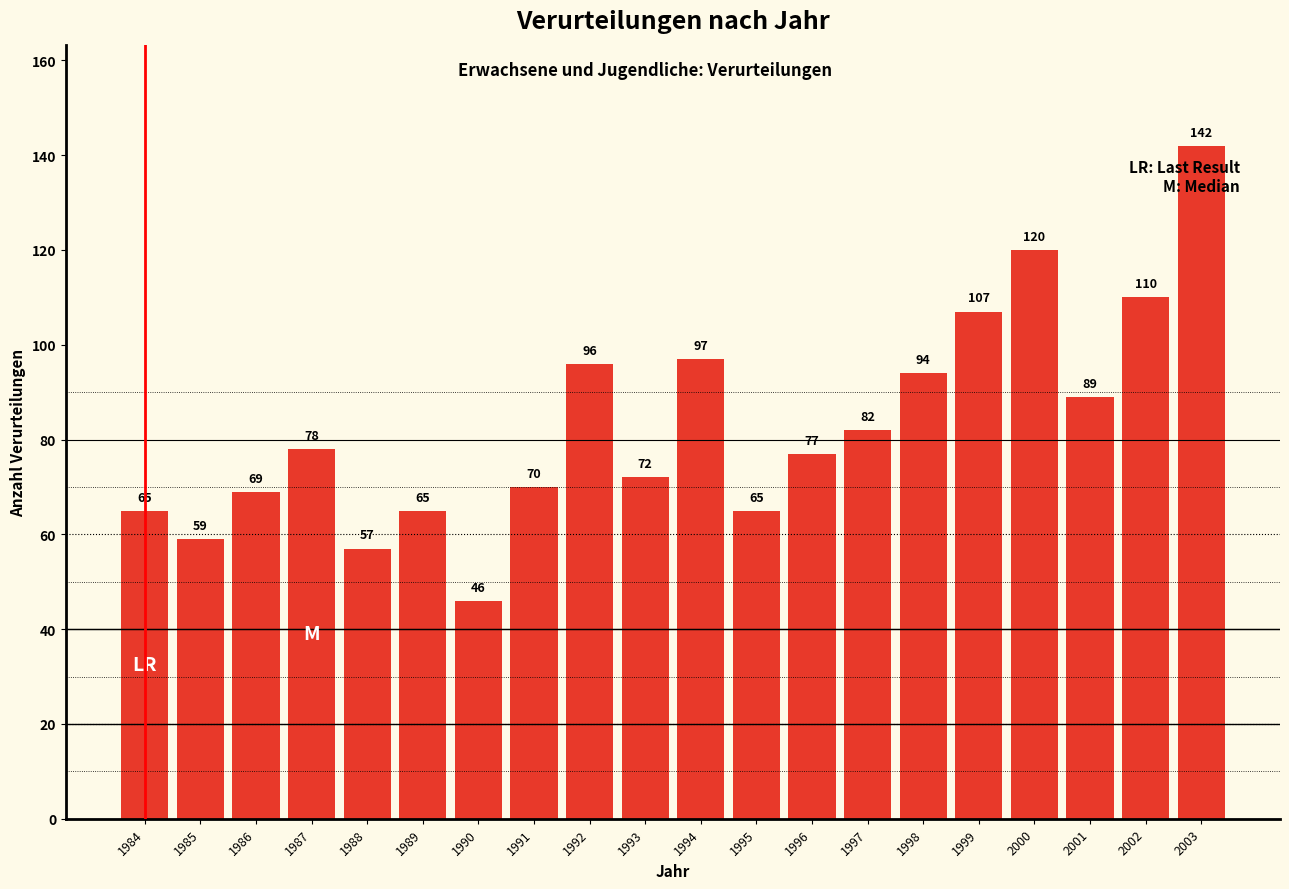

What is the difference between the maximum and minimum values?

96